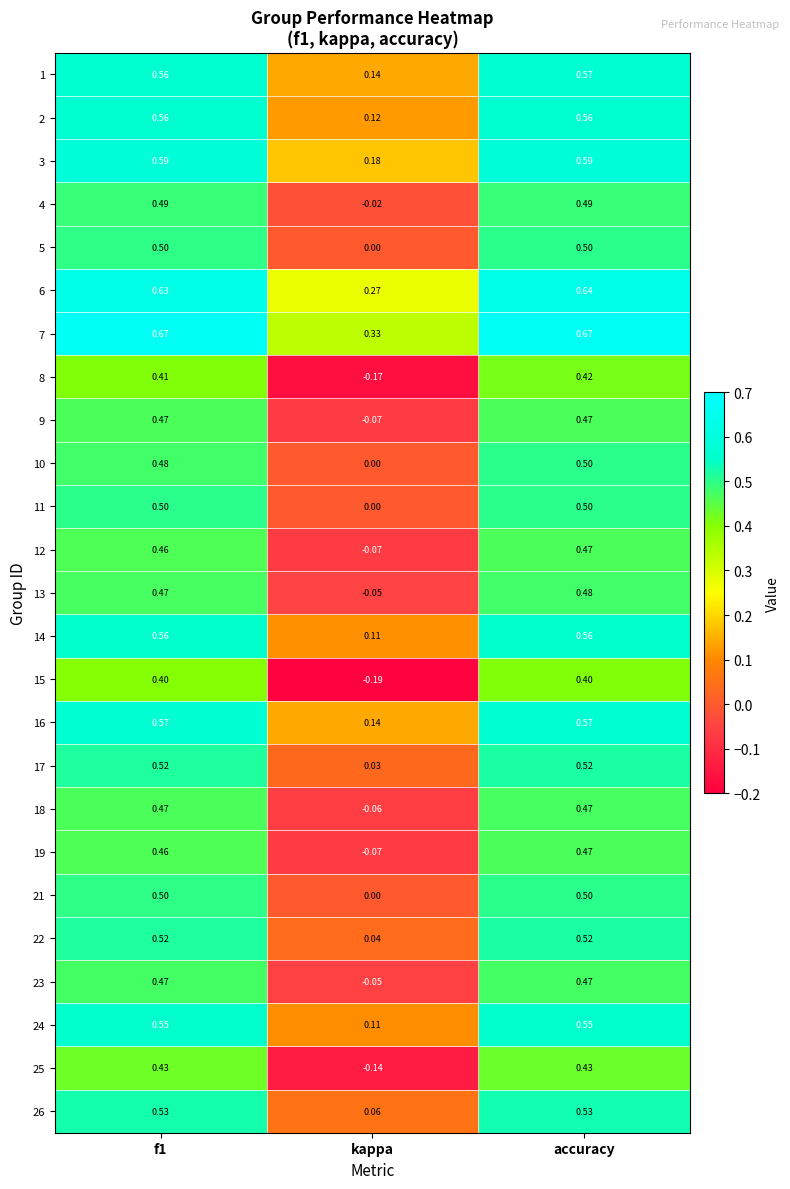

Is the value of 4 at kappa greater than the value of 15 at accuracy?

No